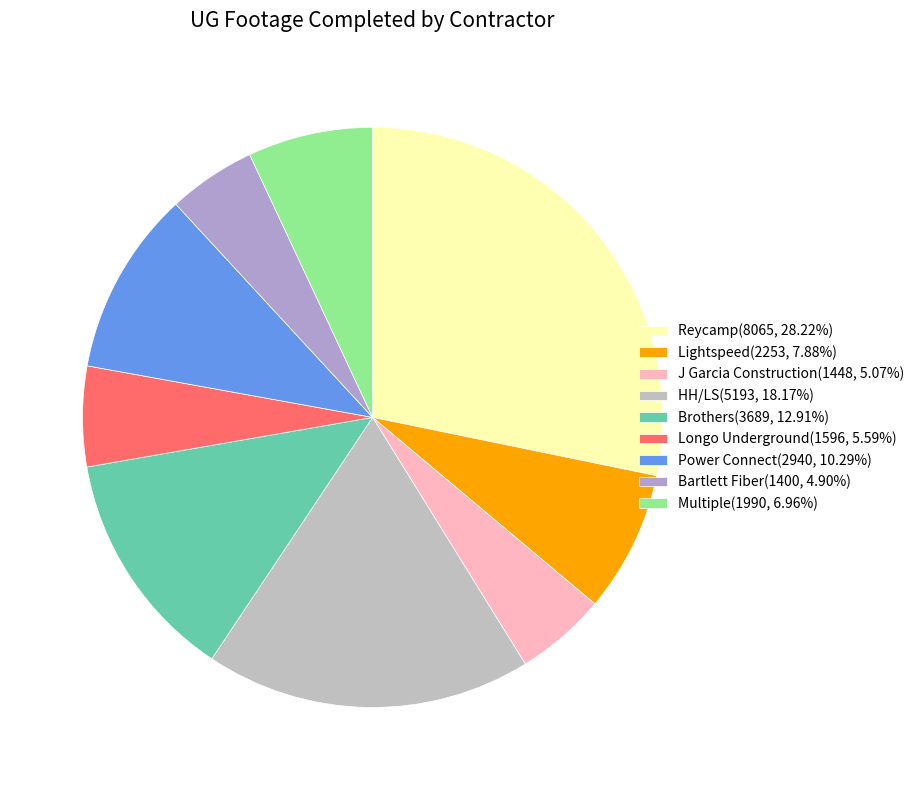

How many slices are in this pie chart?

9